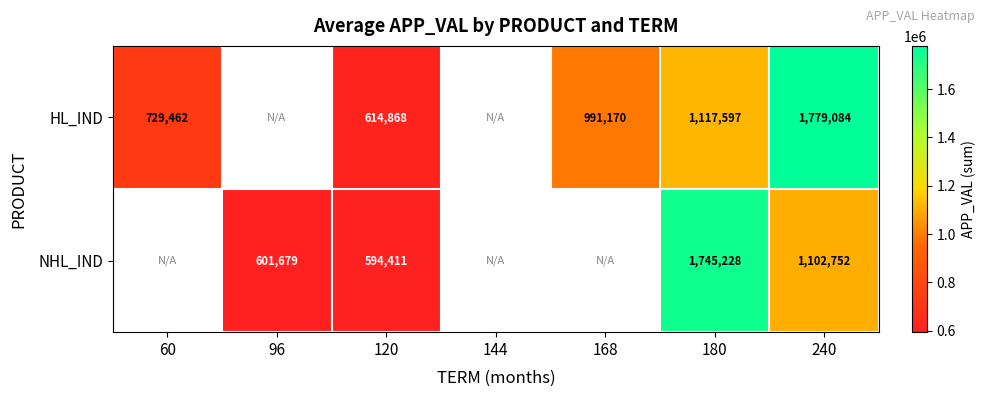

Between 180 and 240, which series saw the biggest shift?

HL_IND